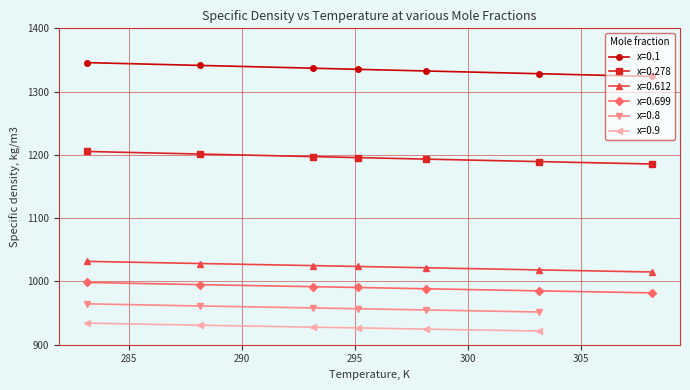

True or false: x=0.699 and x=0.278 intersect in this chart.

False